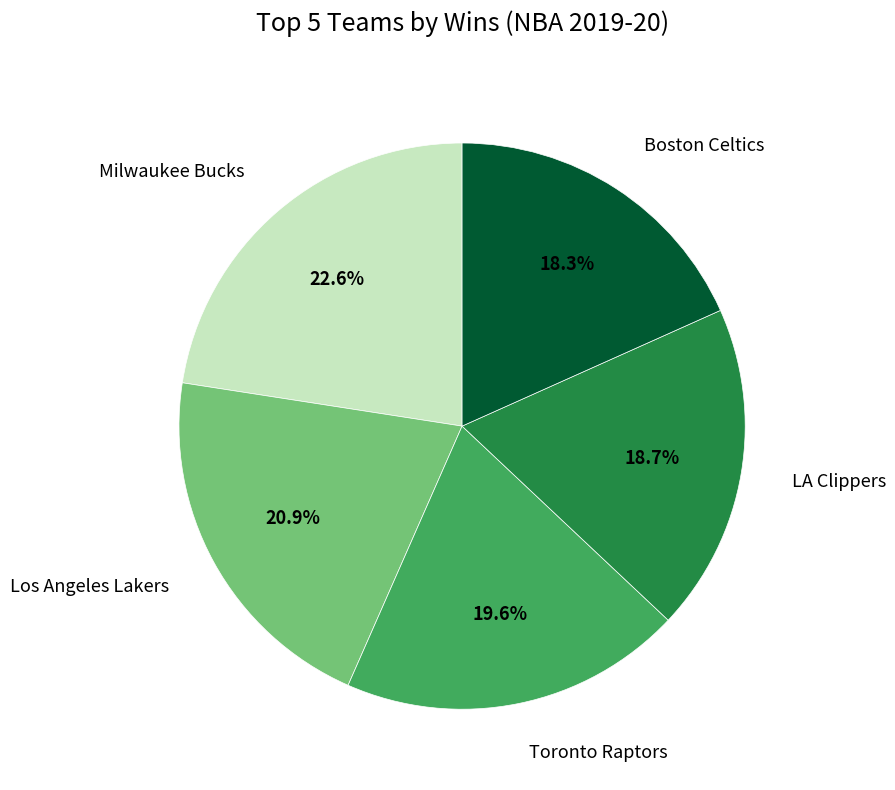

How many slices are in this pie chart?

5